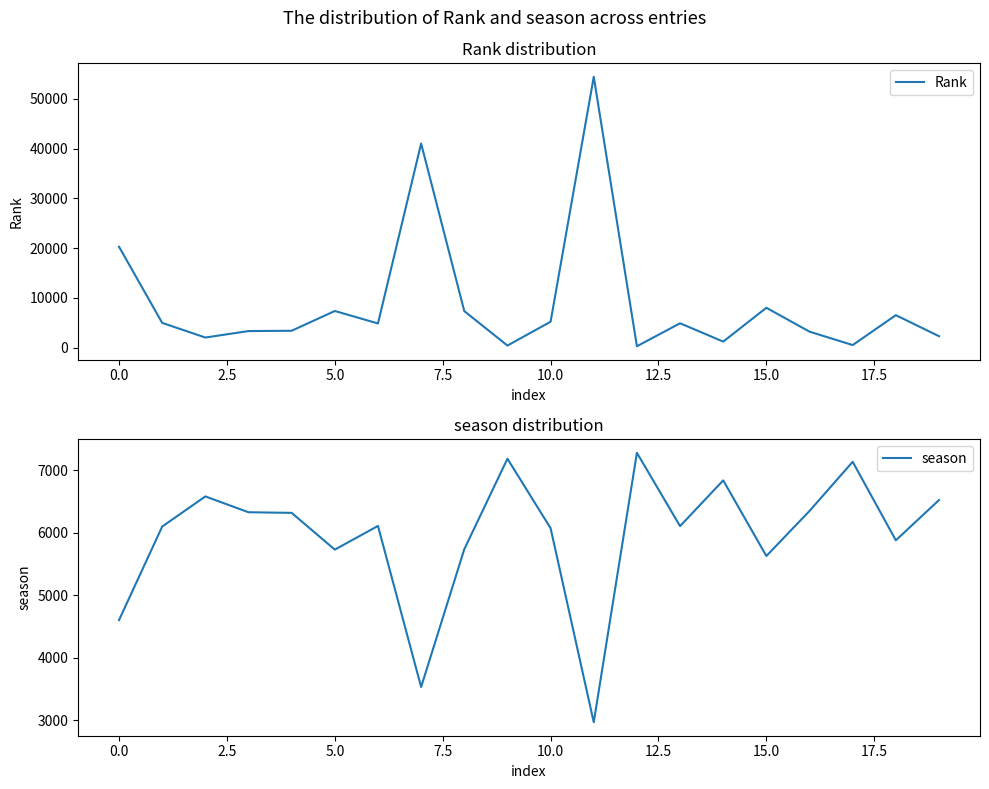

Which has a higher value, 19 or 10?

10